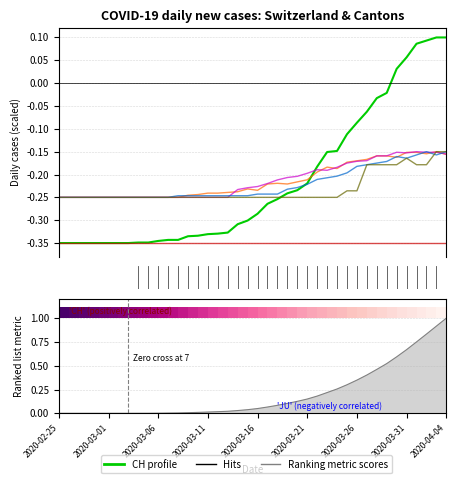

Which series has the largest total across all categories?

TI